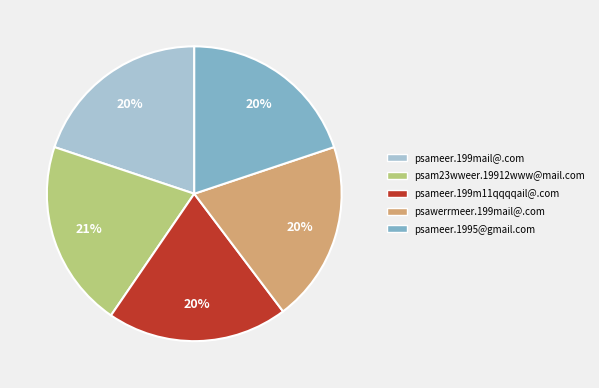

What is the largest slice in the pie chart?

psam23wweer.19912www@mail.com